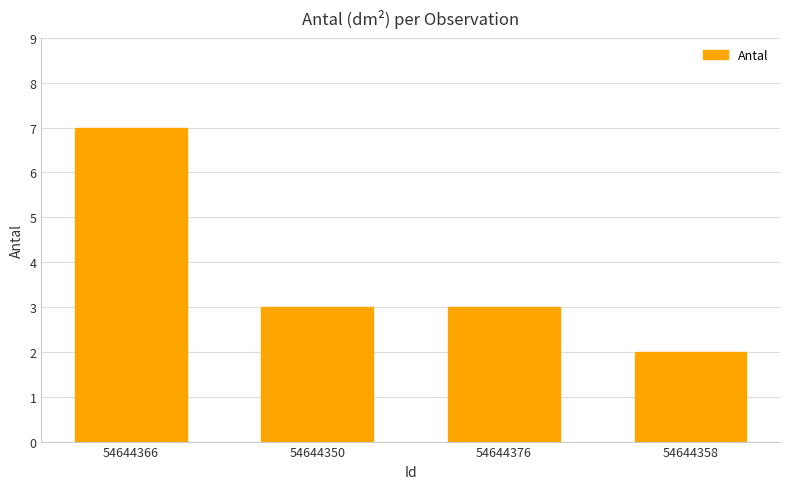

Are the bars grouped side by side (vs. stacked)?

No